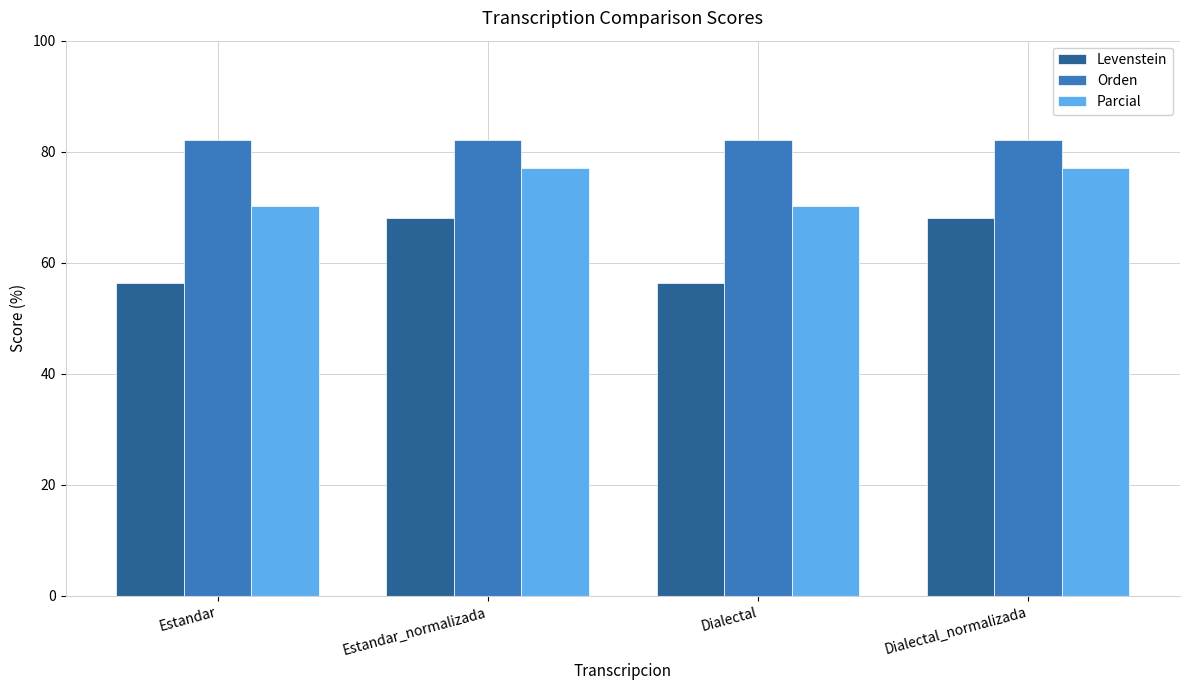

Count the number of data series in this chart.

3